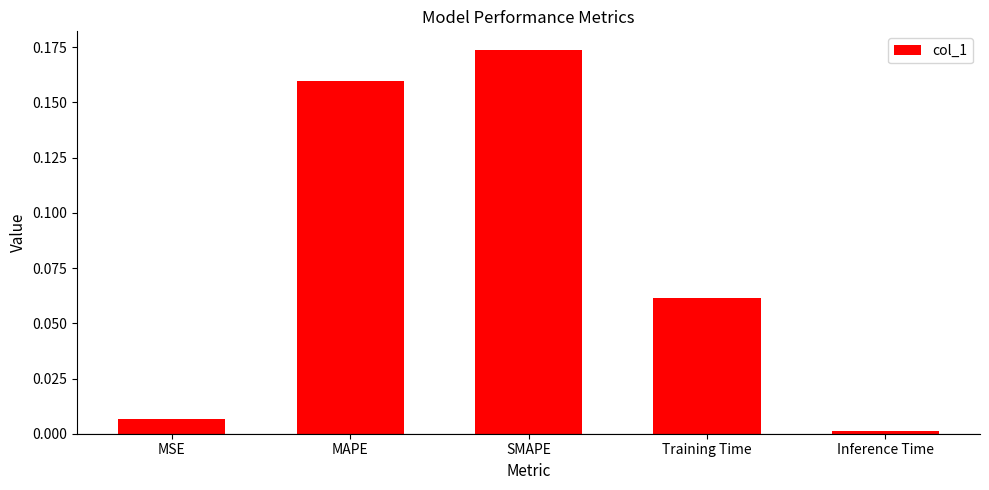

Does the chart contain any negative values?

No